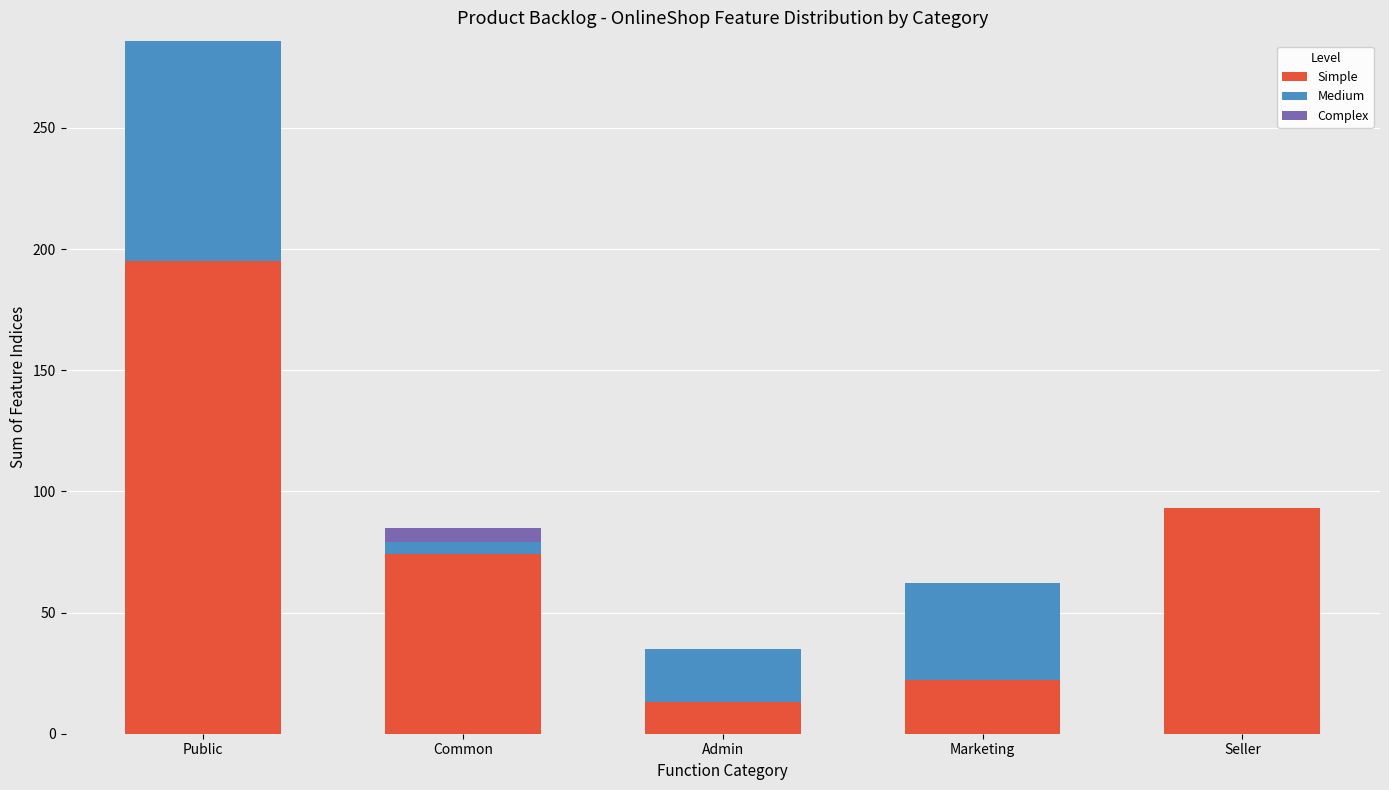

What is the sum of the Simple values at Public and Admin?

208